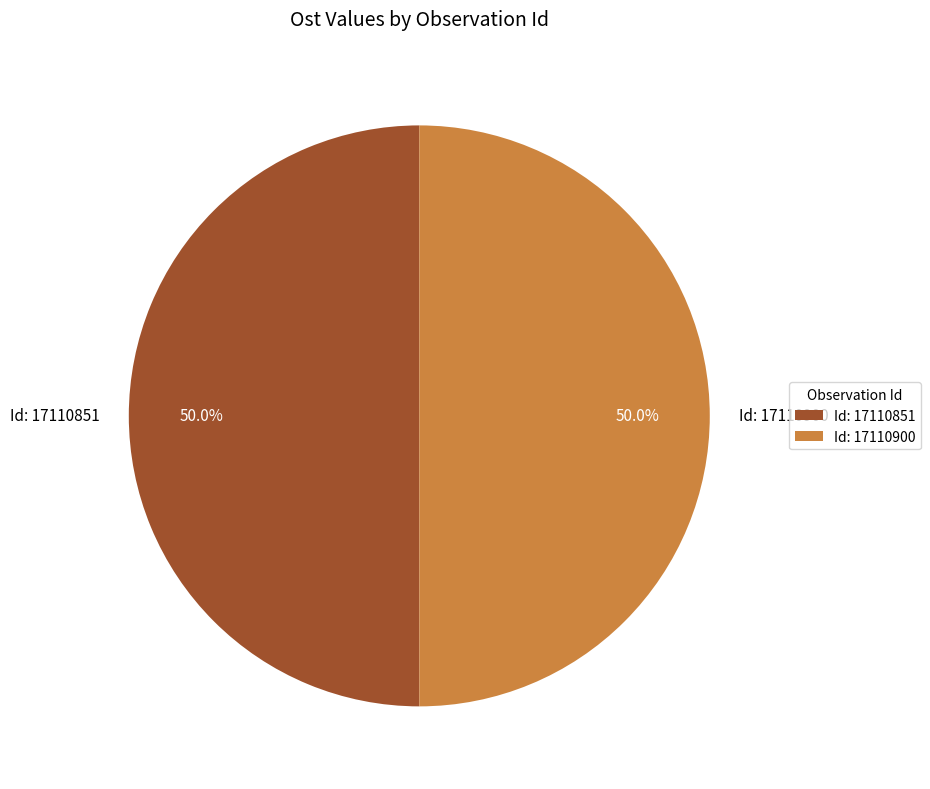

What is the ratio of the value at Id: 17110900 to the value at Id: 17110851?

1.0